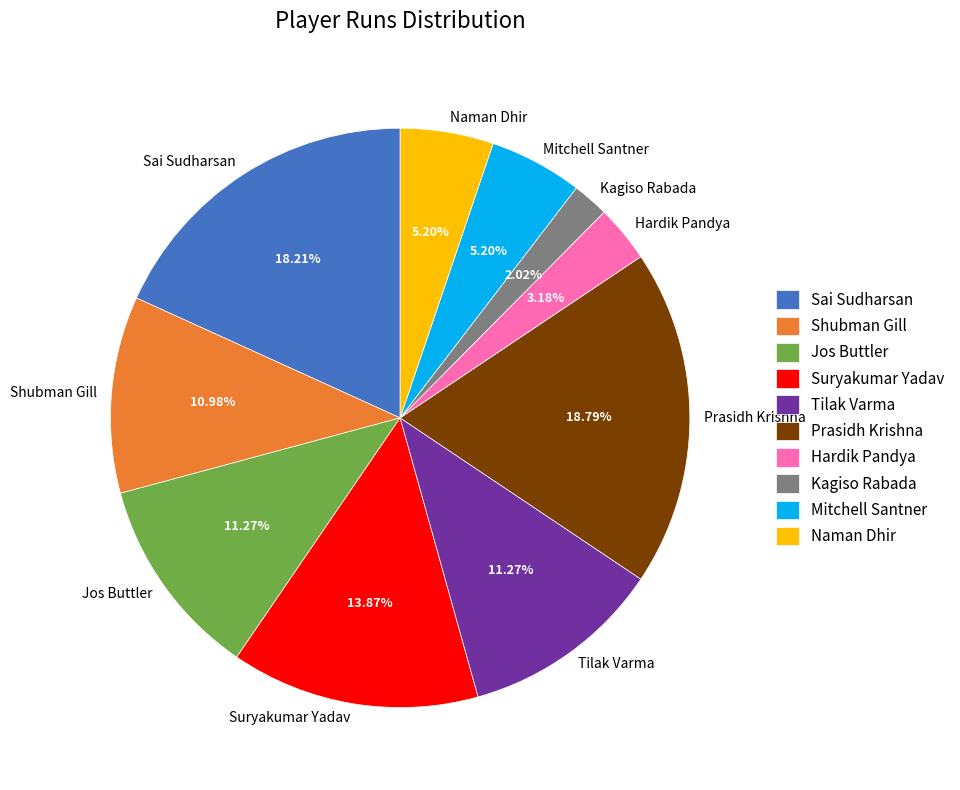

Does any single category account for the majority?

No